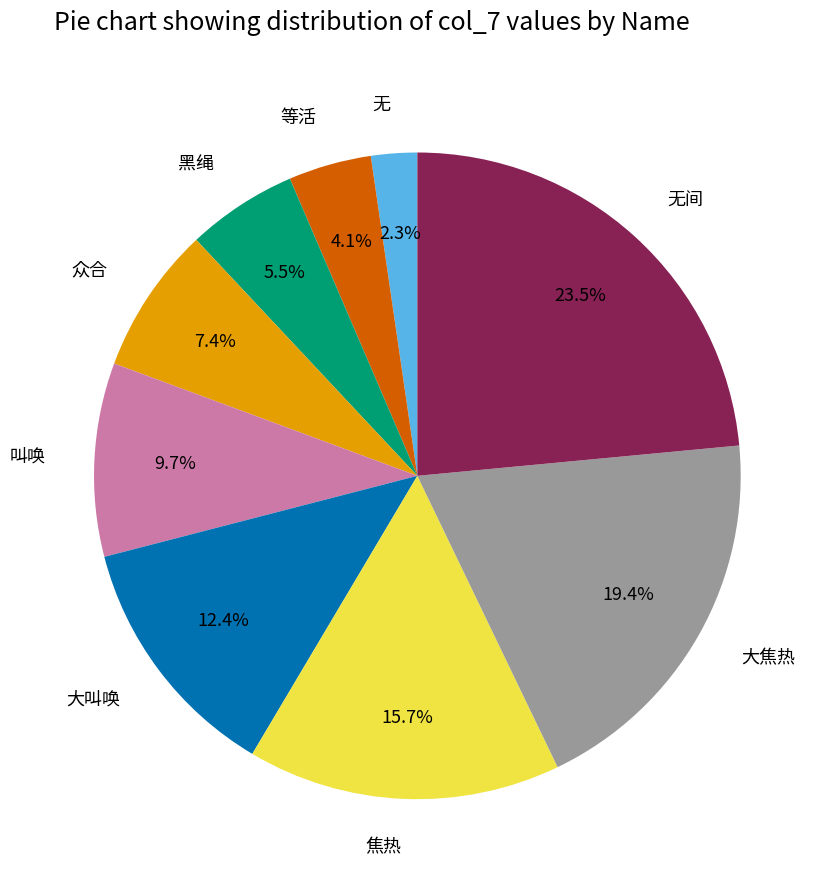

True or false: 大焦热 accounts for 19% of the total.

True